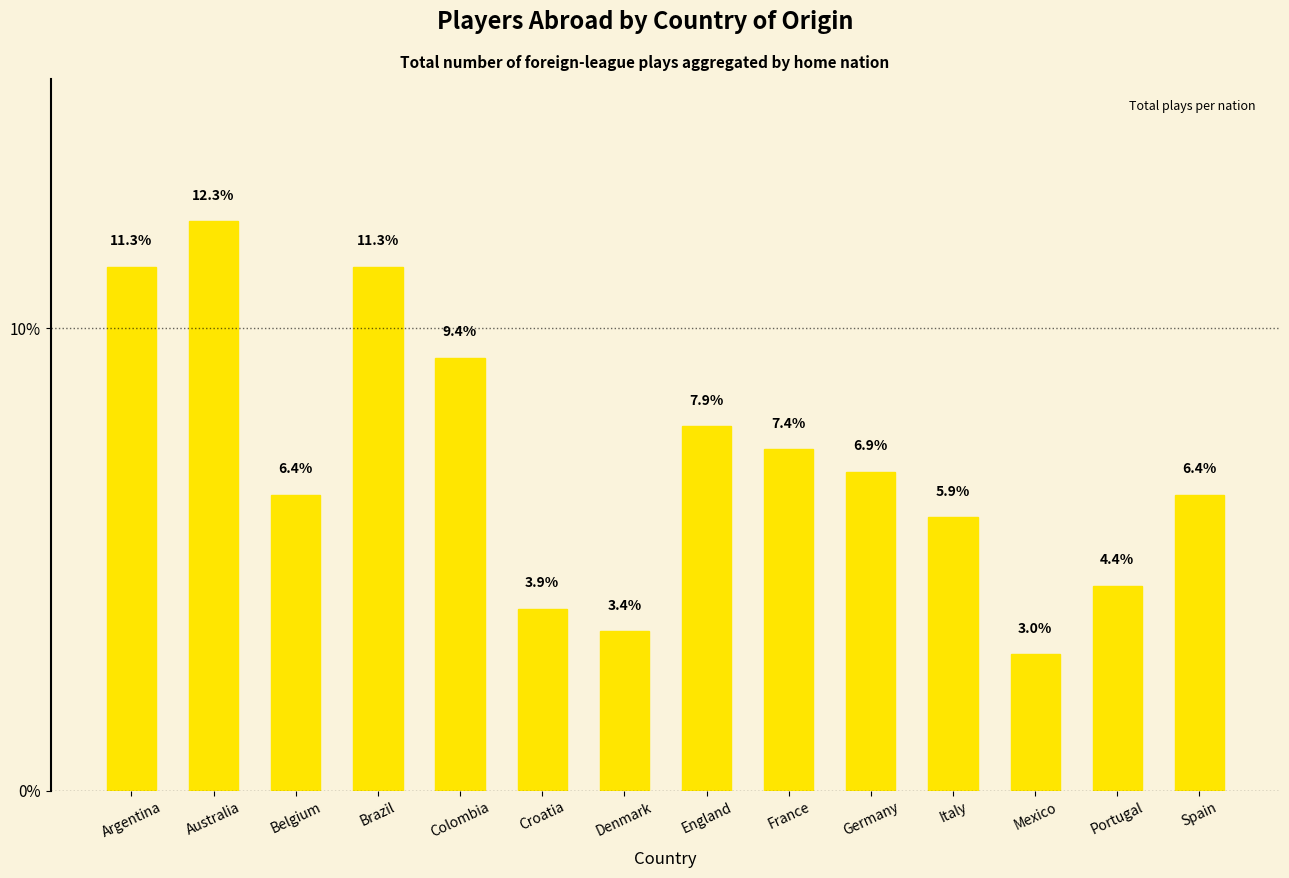

Reading left to right, transcribe all the data shown in this chart.

11.3	12.3	6.4	11.3	9.4	3.9	3.4	7.9	7.4	6.9	5.9	3.0	4.4	6.4